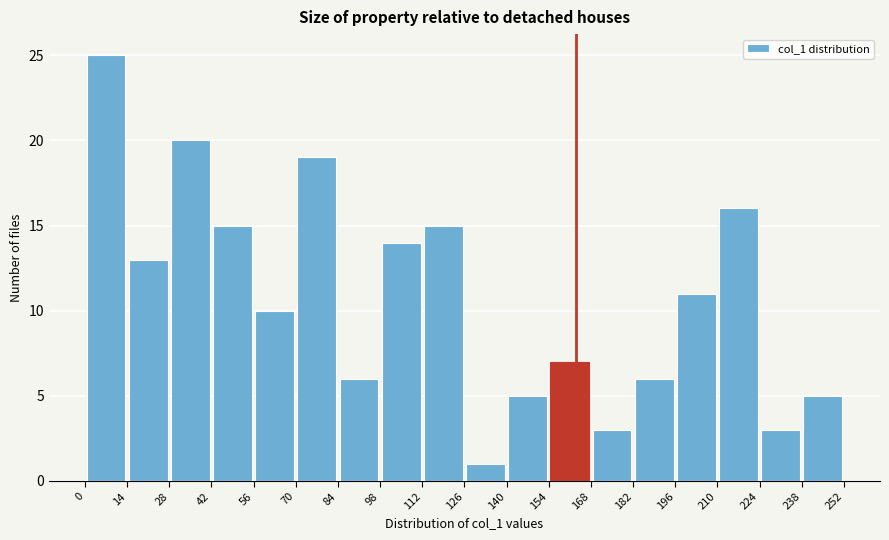

Which range on the x-axis has the tallest bar?

0 to 14